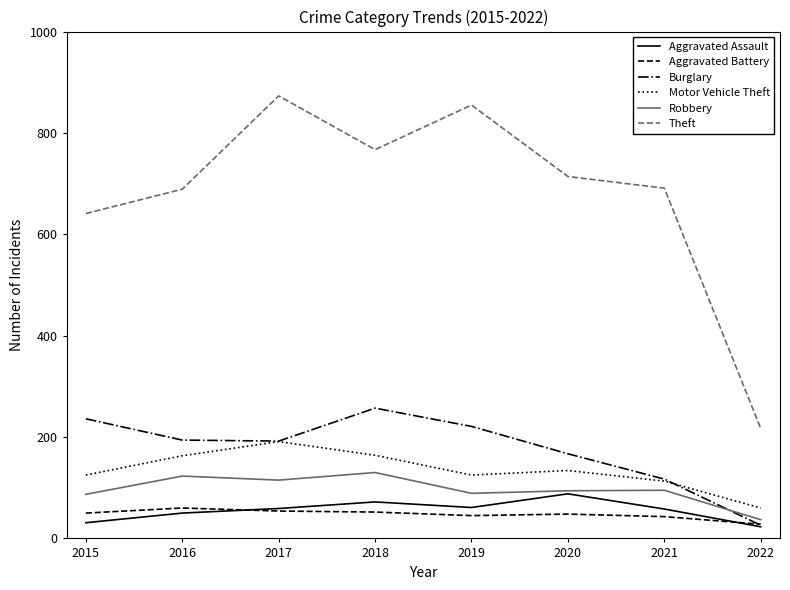

The value of Burglary at 2019 is 221. True or false?

True